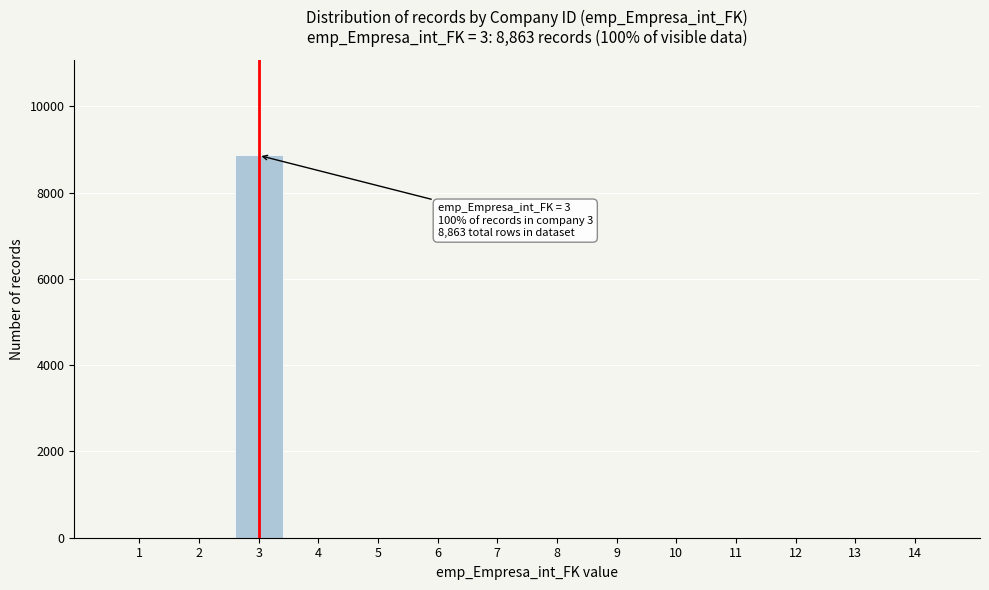

Reading right to left, extract all data points from this chart.

14=0	13=0	12=0	11=0	10=0	9=0	8=0	7=0	6=0	5=0	4=0	3=8863	2=0	1=0